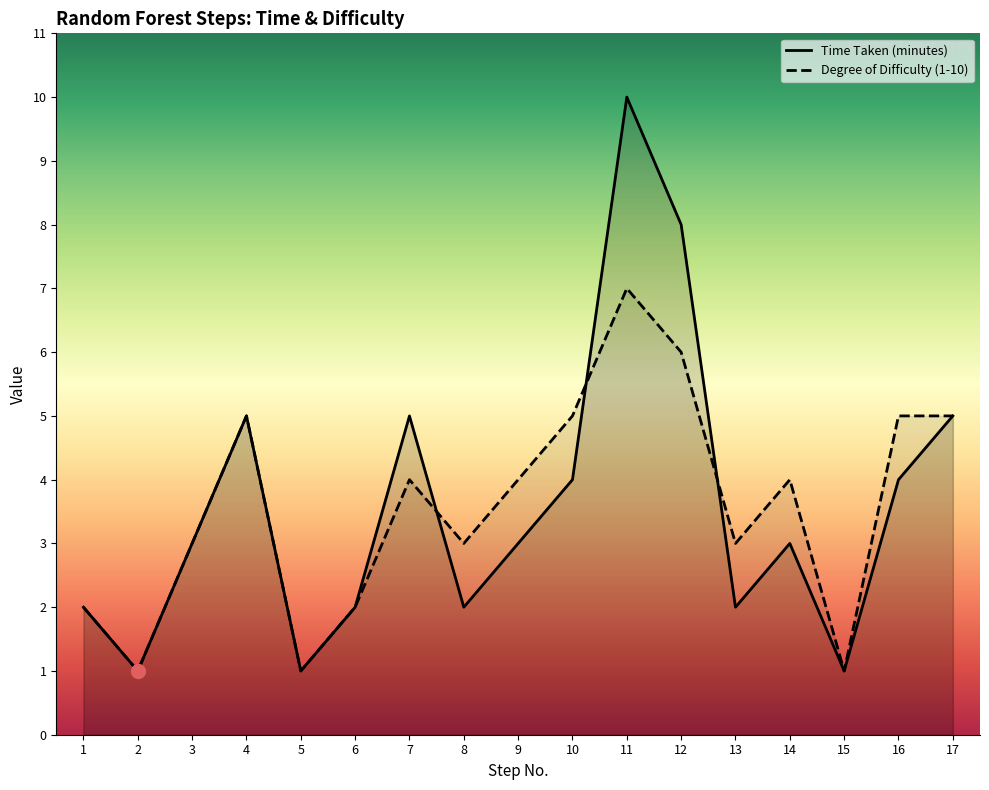

Which series changed the most between 5 and 10?

Degree of Difficulty (1-10)